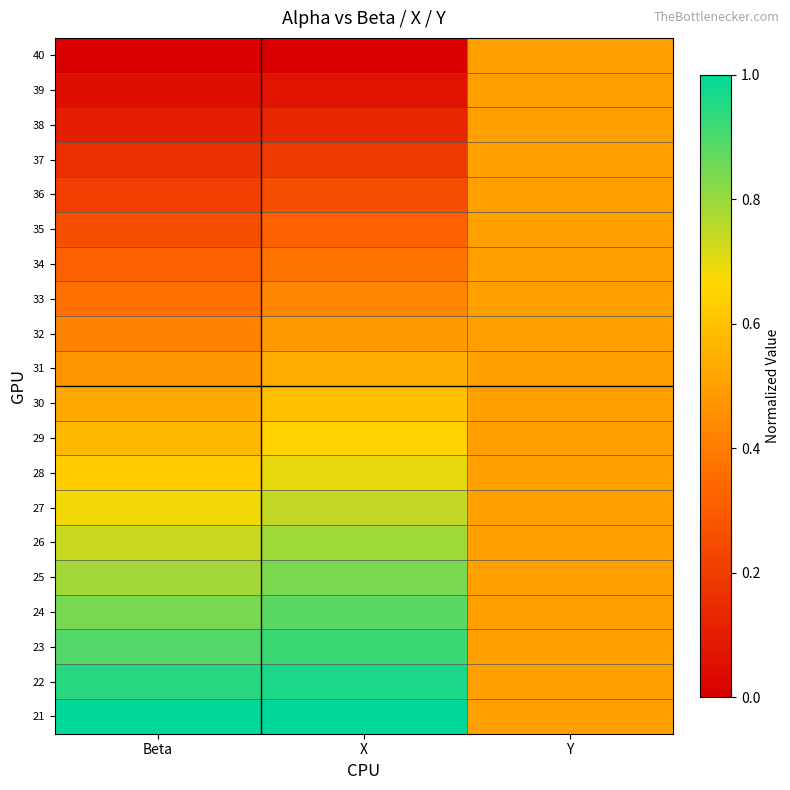

Reading left to right, extract all data points from this chart.

21: Beta=1.0	X=1.0	Y=0.5
22: Beta=0.9	X=1.0	Y=0.5
23: Beta=0.9	X=0.9	Y=0.5
24: Beta=0.8	X=0.9	Y=0.5
25: Beta=0.8	X=0.8	Y=0.5
26: Beta=0.7	X=0.8	Y=0.5
27: Beta=0.7	X=0.7	Y=0.5
28: Beta=0.6	X=0.7	Y=0.5
29: Beta=0.6	X=0.6	Y=0.5
30: Beta=0.5	X=0.6	Y=0.5
31: Beta=0.5	X=0.5	Y=0.5
32: Beta=0.4	X=0.5	Y=0.5
33: Beta=0.4	X=0.4	Y=0.5
34: Beta=0.3	X=0.4	Y=0.5
35: Beta=0.3	X=0.3	Y=0.5
36: Beta=0.2	X=0.3	Y=0.5
37: Beta=0.2	X=0.2	Y=0.5
38: Beta=0.1	X=0.1	Y=0.5
39: Beta=0.1	X=0.1	Y=0.5
40: Beta=0.0	X=0.0	Y=0.5